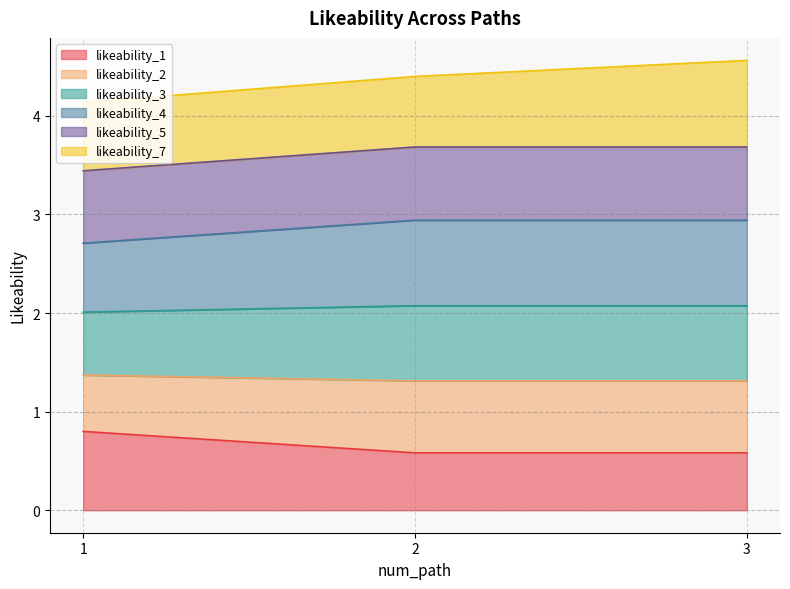

Does the chart have visible grid lines?

Yes